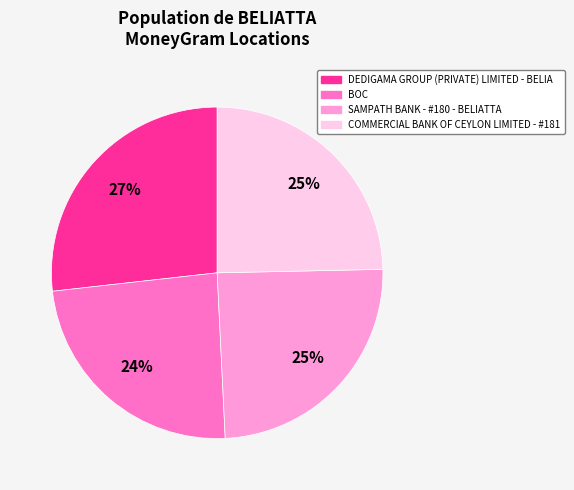

Is the sum of COMMERCIAL BANK OF CEYLON LIMITED - #181 and SAMPATH BANK - #180 - BELIATTA greater than half?

No